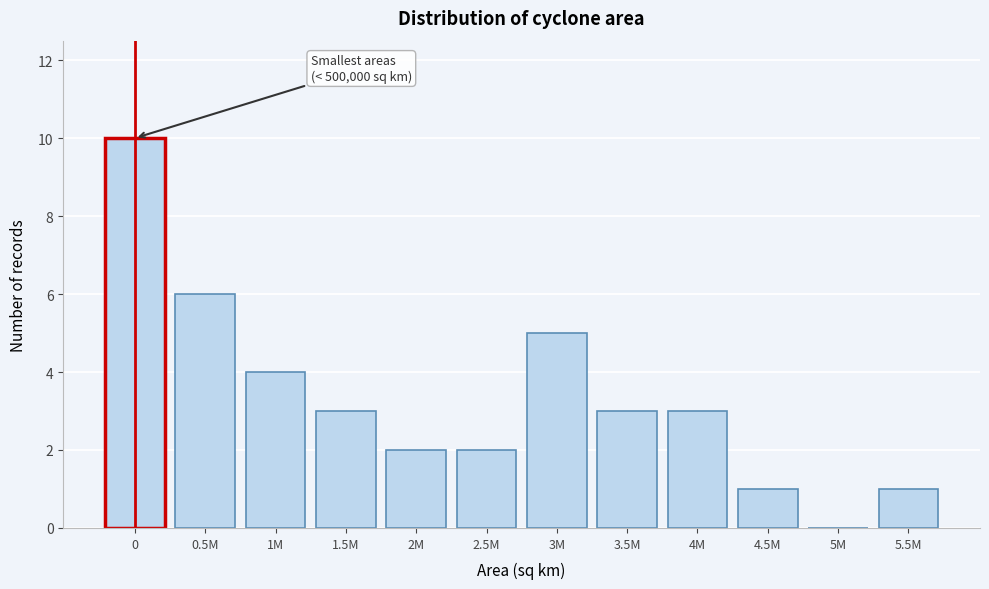

Reading right to left, extract all data points from this chart.

5.5M=1	5M=0	4.5M=1	4M=3	3.5M=3	3M=5	2.5M=2	2M=2	1.5M=3	1M=4	0.5M=6	0=10